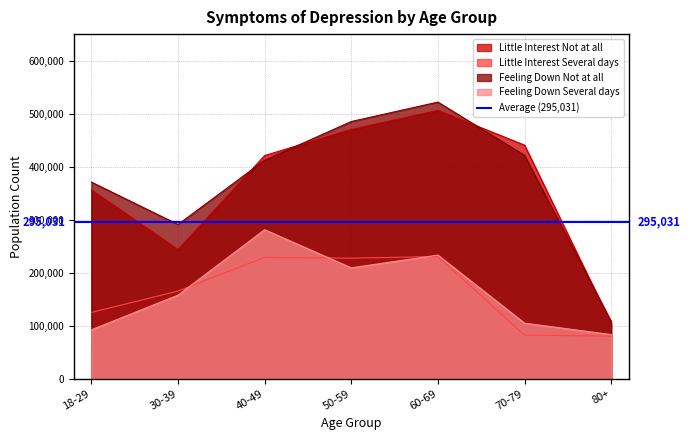

Which series has the largest total across all categories?

Feeling Down Not at all